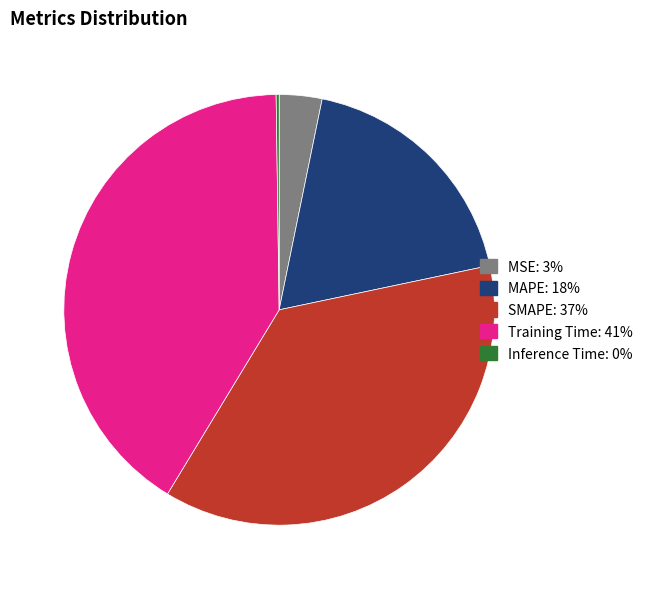

Is it true that Training Time is 50% of the pie?

False